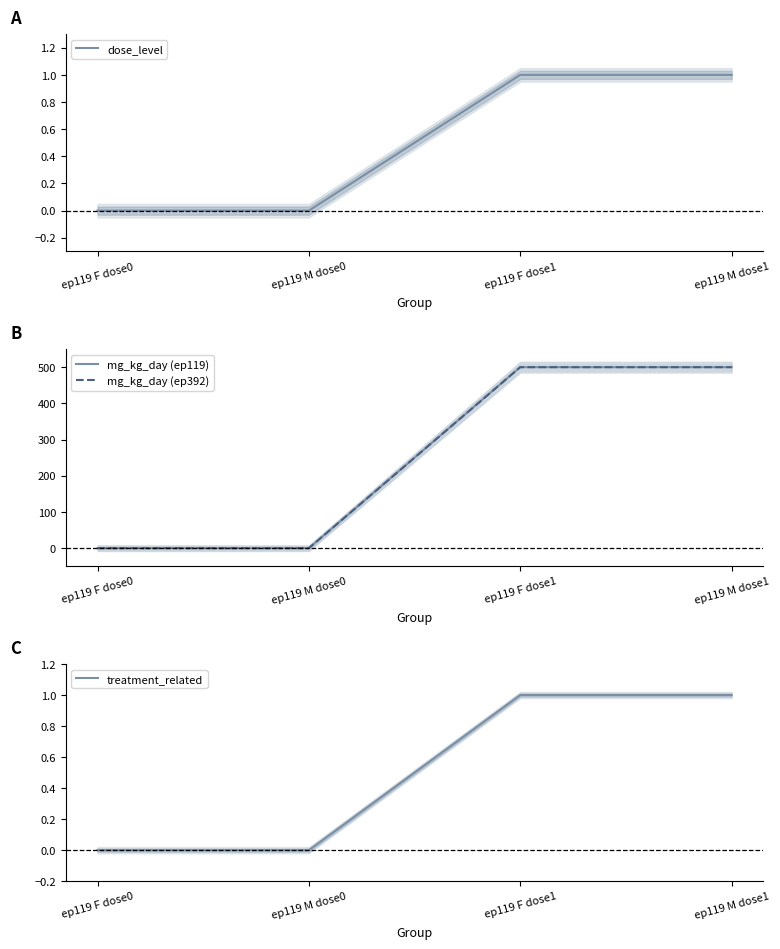

True or false: mg_kg_day (ep392) has more than 2 points higher than both neighbors.

False